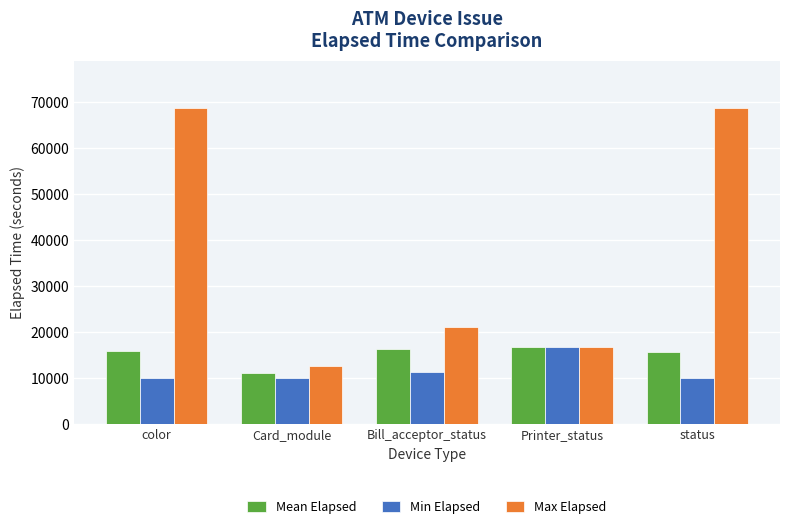

Which series has the widest spread of values?

Max Elapsed